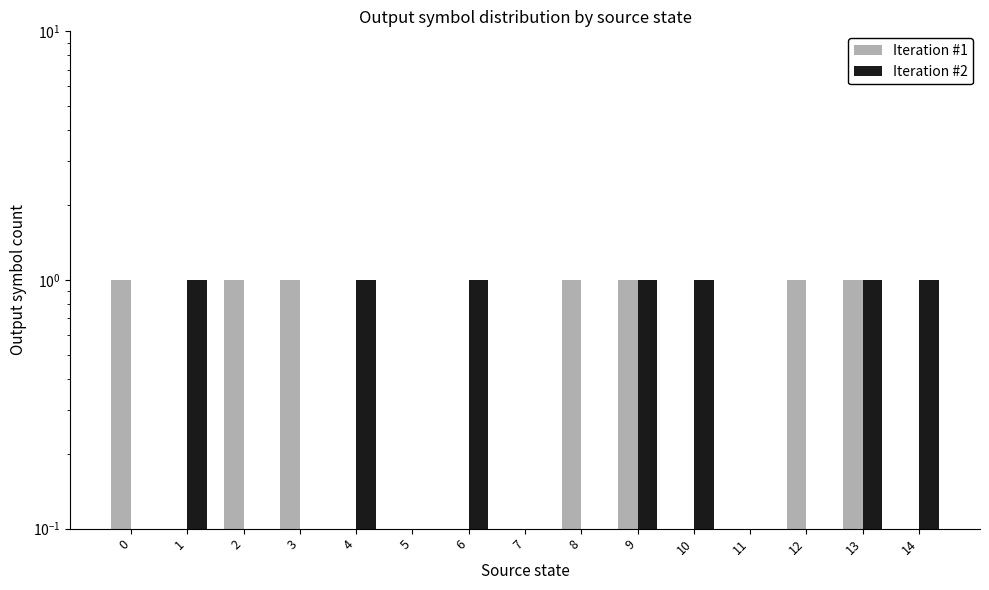

What is the difference between the second highest and minimum values in the Iteration #1 series?

1